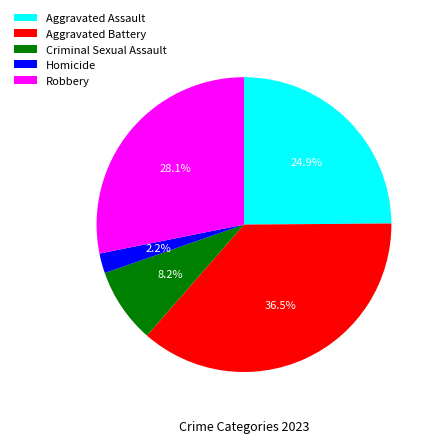

Rank the categories by value from highest to lowest.

Aggravated Battery, Robbery, Aggravated Assault, Criminal Sexual Assault, Homicide